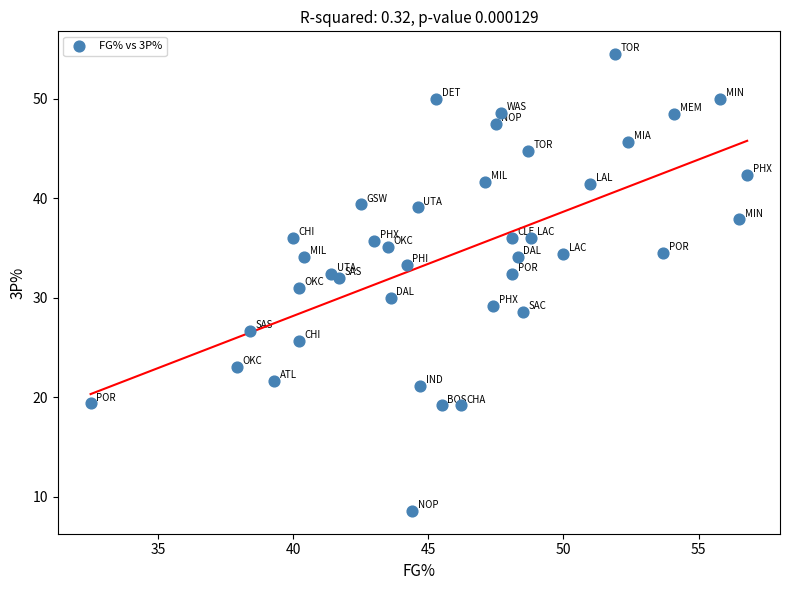

What is the range of Y values (max minus min)?

45.9